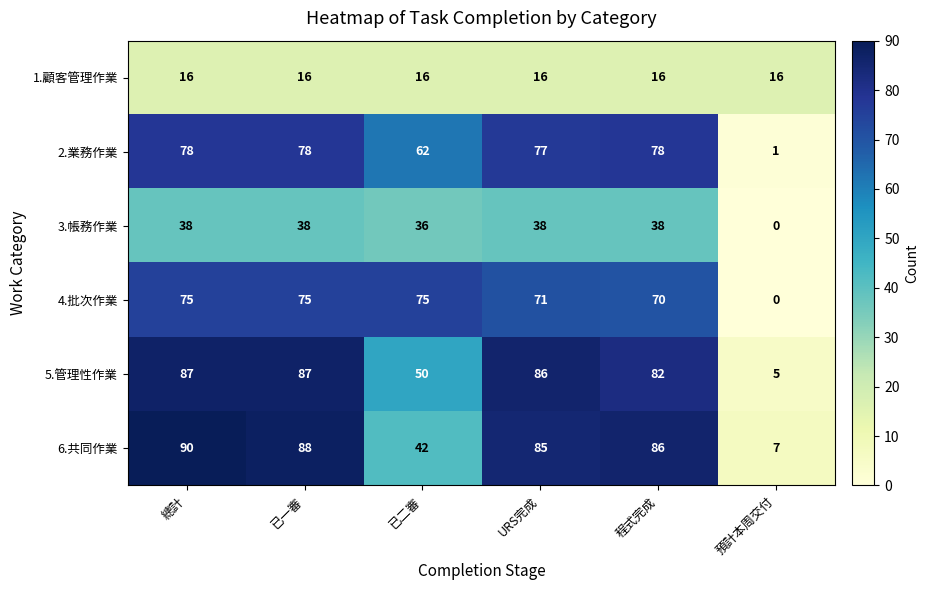

Is it true that 1.顧客管理作業 equals 24 at 已二審?

False